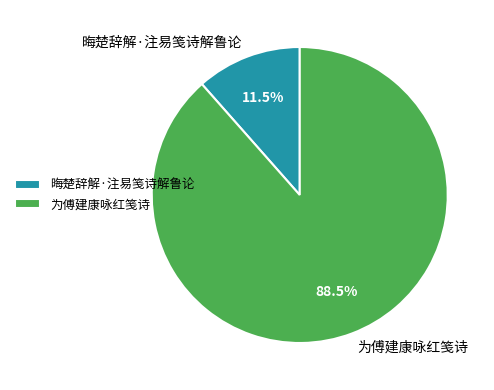

What is the ratio of the value at 为傅建康咏红笺诗 to the value at 晦楚辞解·注易笺诗解鲁论?

7.7